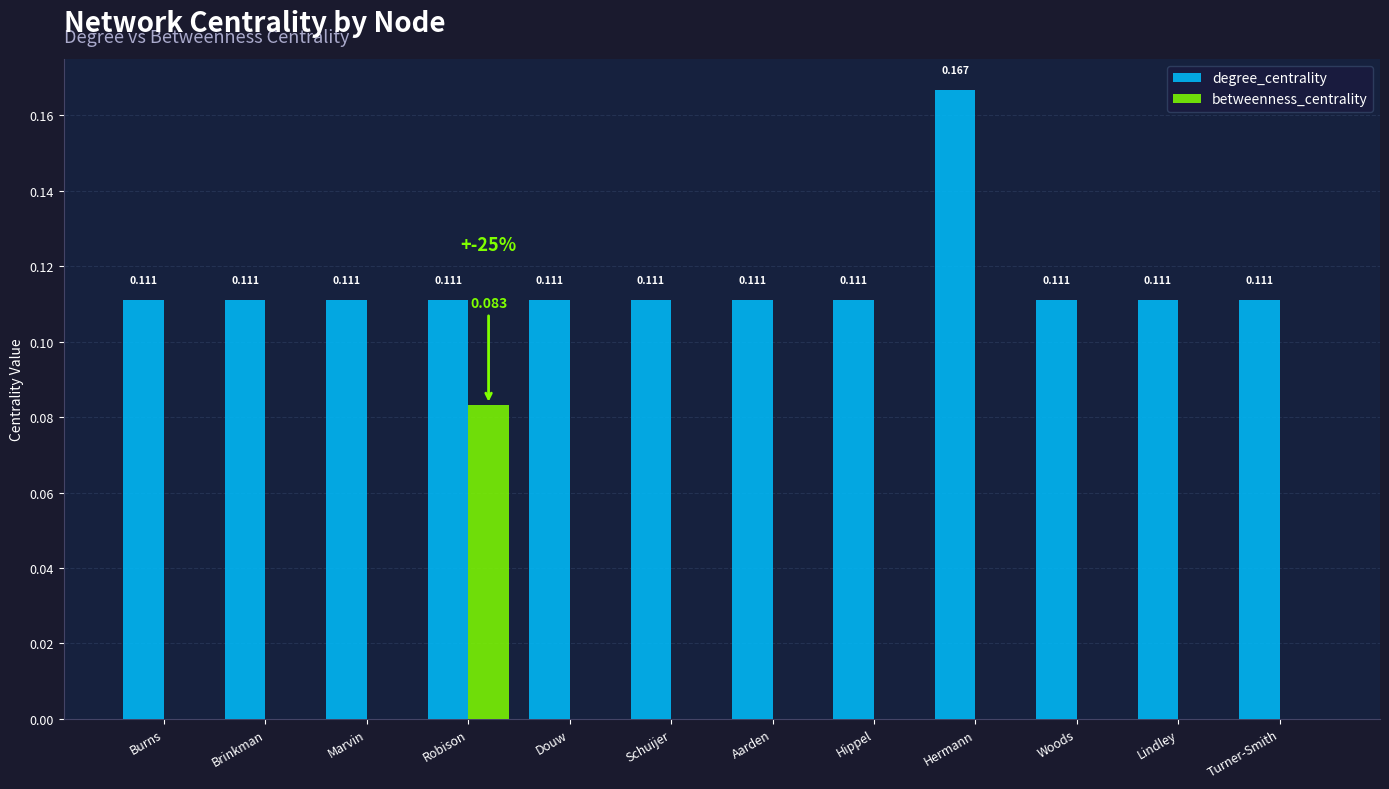

At which category does the chart reach its peak across all series?

Hermann